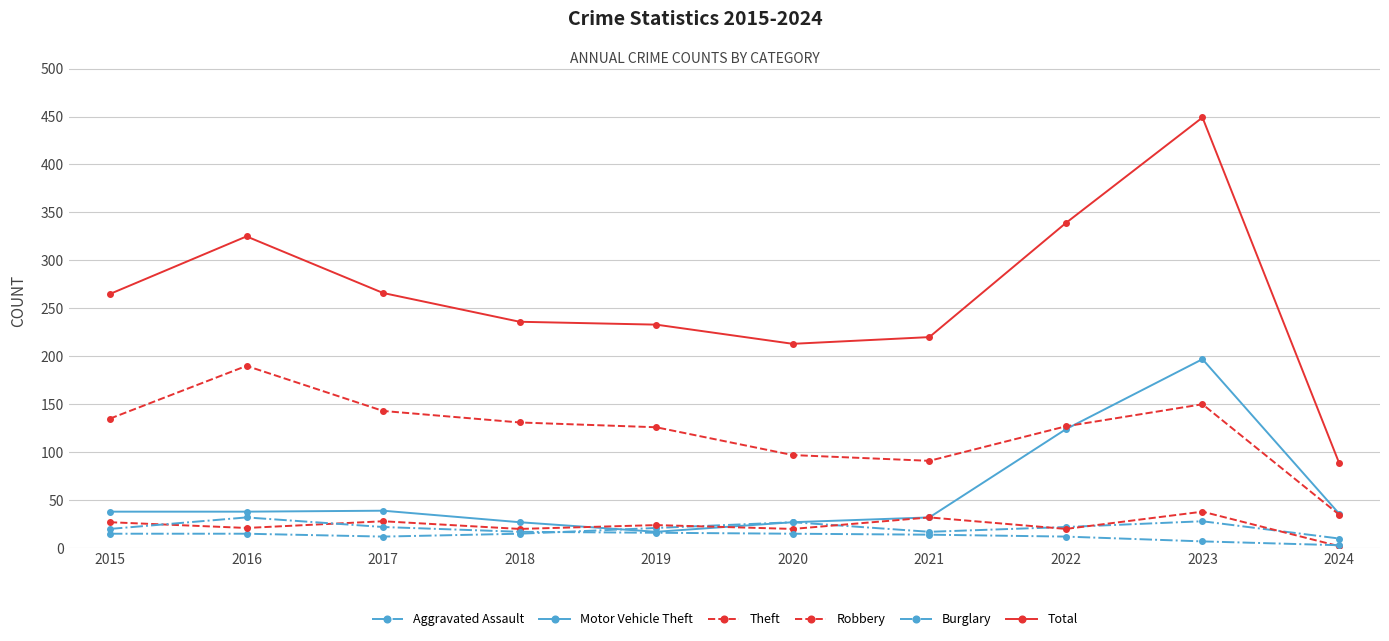

Reading right to left, what are all the values shown in this chart?

Aggravated Assault: 2024=10	2023=28	2022=22	2021=17	2020=27	2019=21	2018=15	2017=12	2016=15	2015=15
Motor Vehicle Theft: 2024=36	2023=197	2022=124	2021=32	2020=27	2019=17	2018=27	2017=39	2016=38	2015=38
Theft: 2024=35	2023=150	2022=127	2021=91	2020=97	2019=126	2018=131	2017=143	2016=190	2015=135
Robbery: 2024=2	2023=38	2022=20	2021=32	2020=20	2019=24	2018=20	2017=28	2016=21	2015=27
Burglary: 2024=3	2023=7	2022=12	2021=14	2020=15	2019=16	2018=17	2017=22	2016=32	2015=20
Total: 2024=89	2023=449	2022=339	2021=220	2020=213	2019=233	2018=236	2017=266	2016=325	2015=265